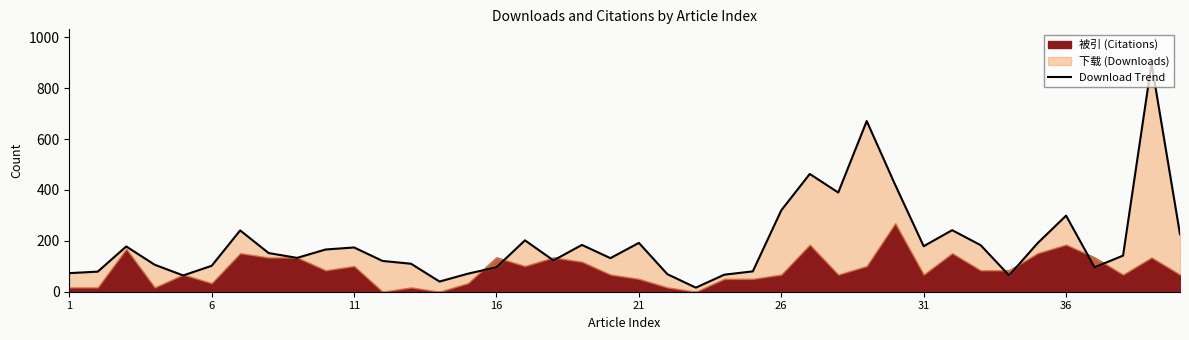

What is the sum of all values?

7754